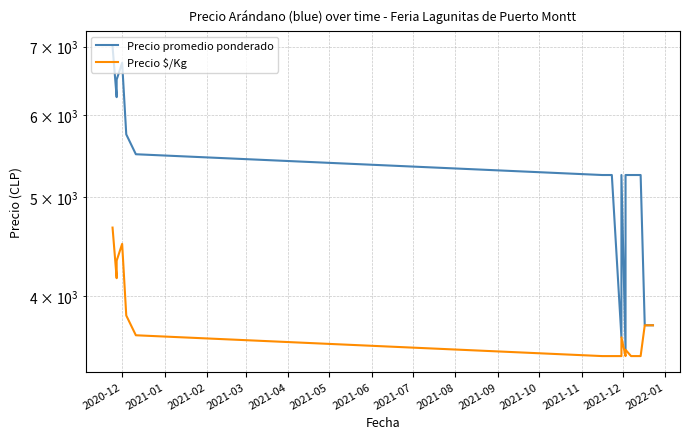

What is the greatest value displayed?

7000